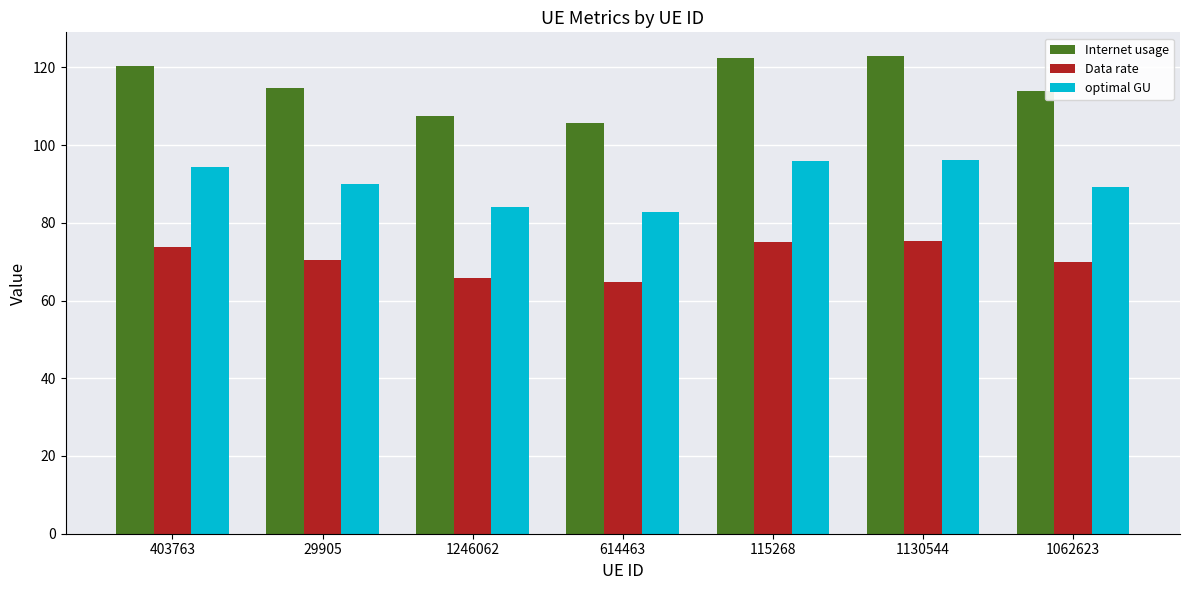

Rank the series by their maximum value, from highest to lowest.

Internet usage, optimal GU, Data rate